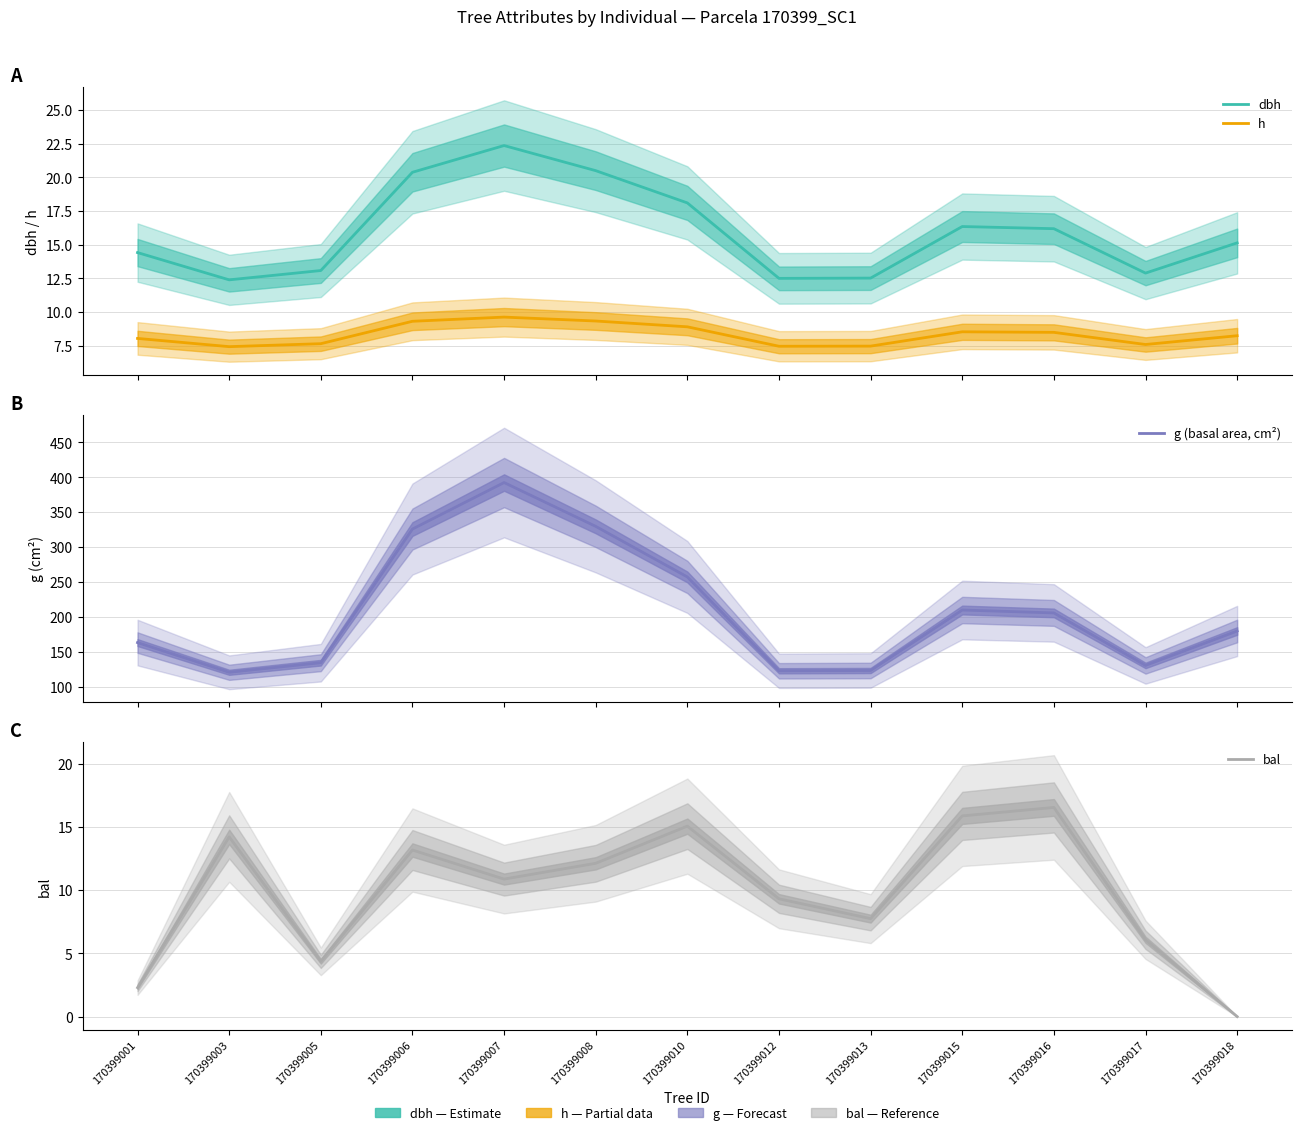

What is the difference between the bal values at 170399012 and 170399008?

2.8